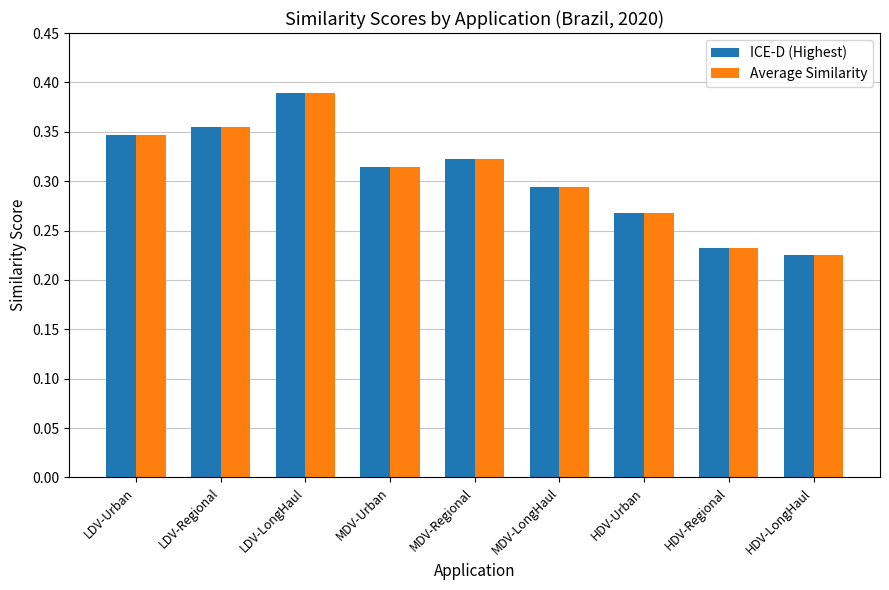

What is the label of the 2nd bar from the right?

HDV-Regional